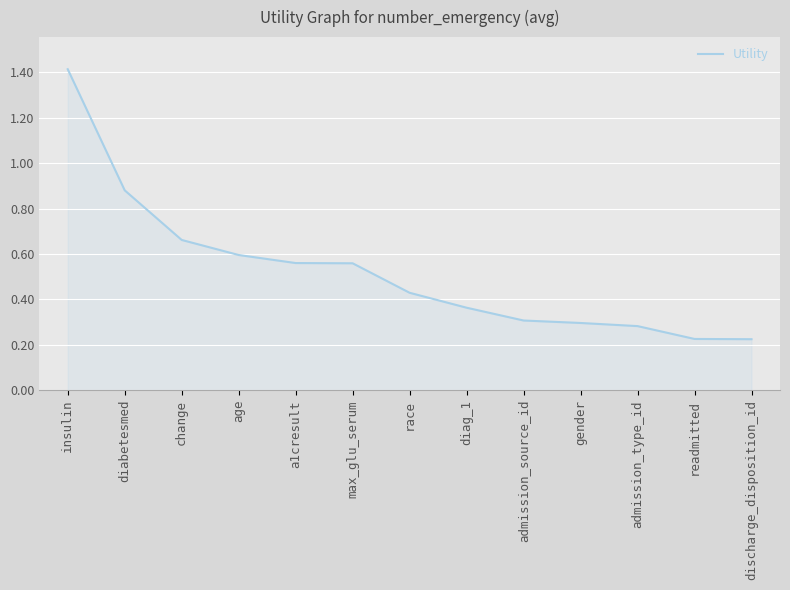

What is the average value?

0.5